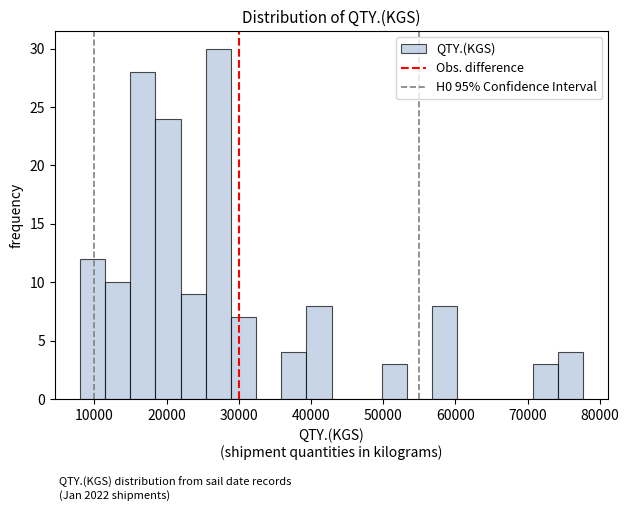

Read against the x-axis, roughly where is the centre of the tallest bar?

27000